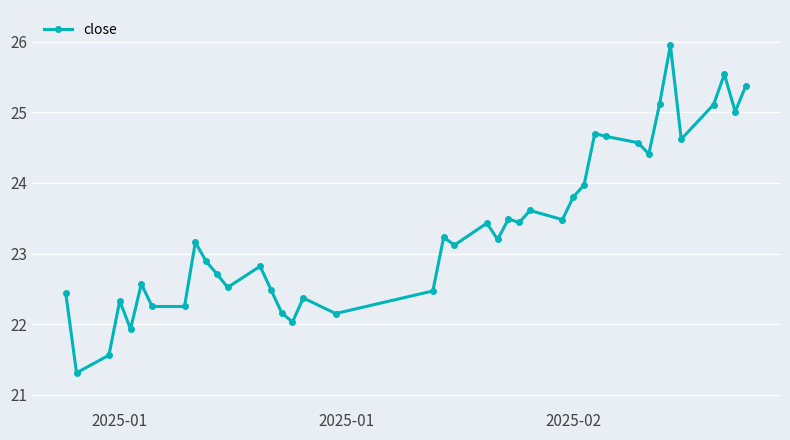

What is the average value?

23.4